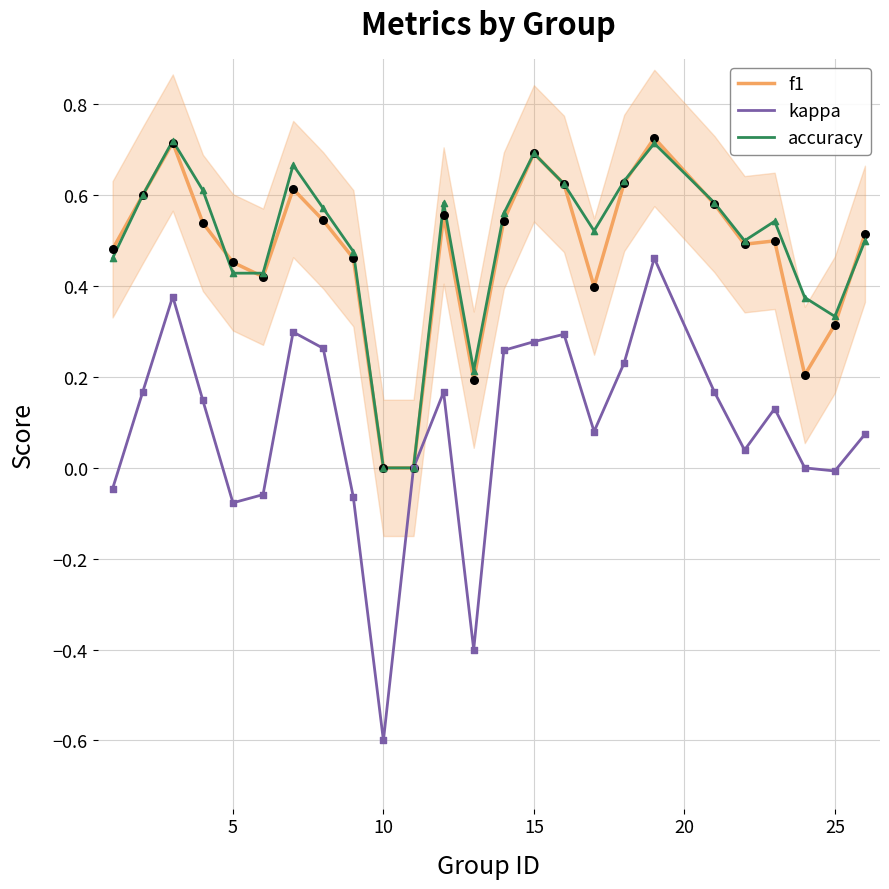

What is the minimum value for kappa?

-0.6